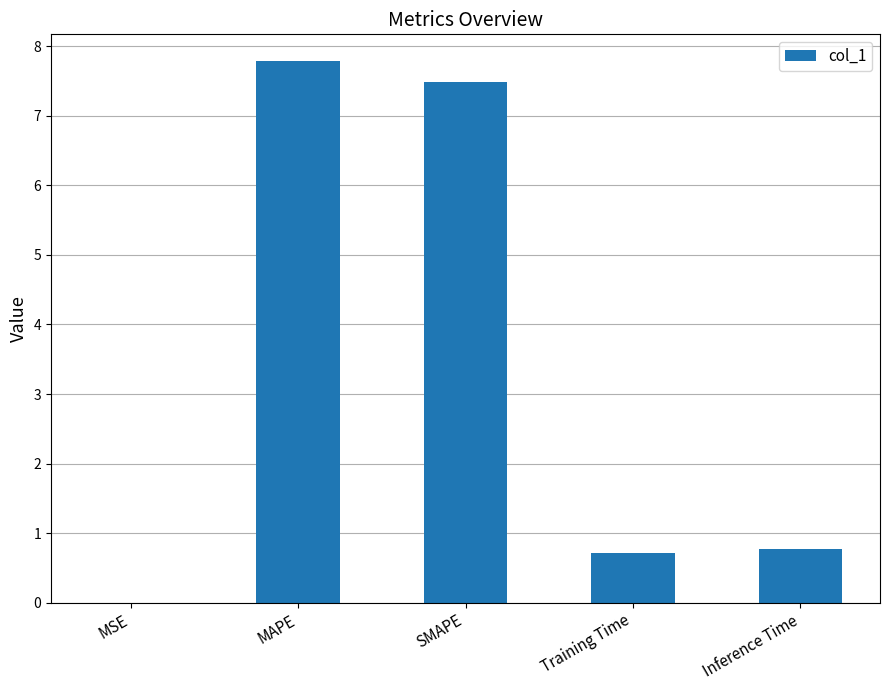

Which has a higher value, MAPE or MSE?

MAPE